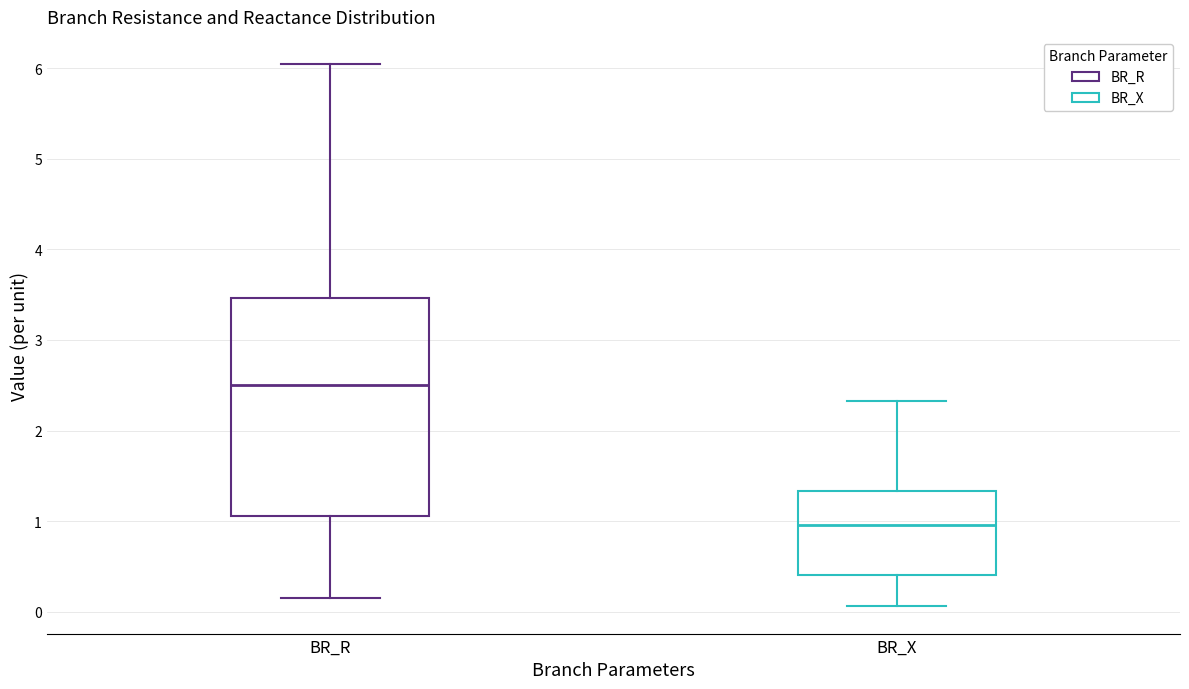

Comparing the boxes themselves (not the whiskers), which one is the tallest?

BR_R